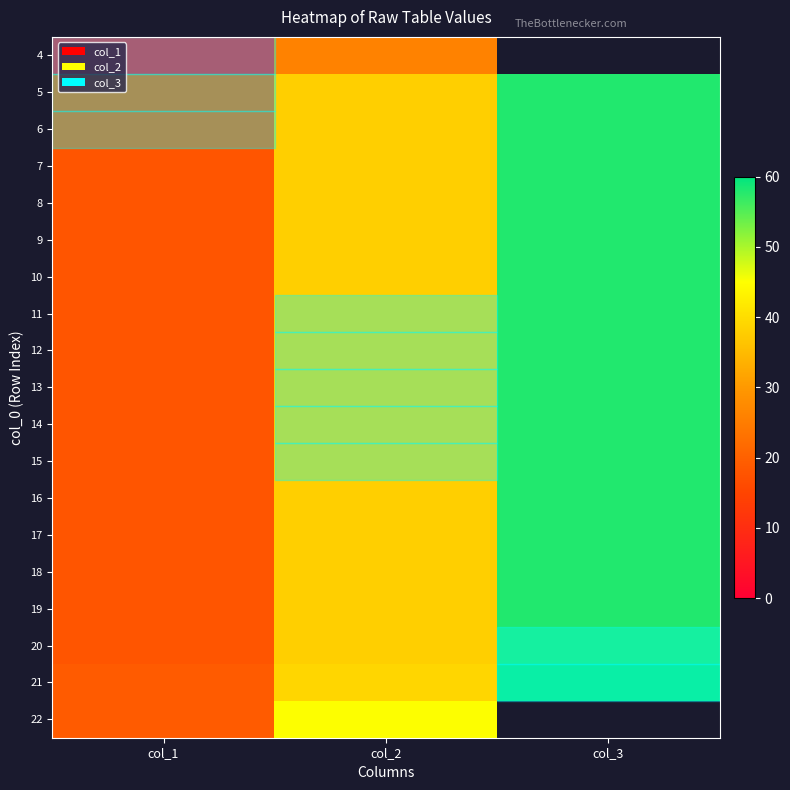

What is the difference between the 13 values at col_1 and col_3?

40.0